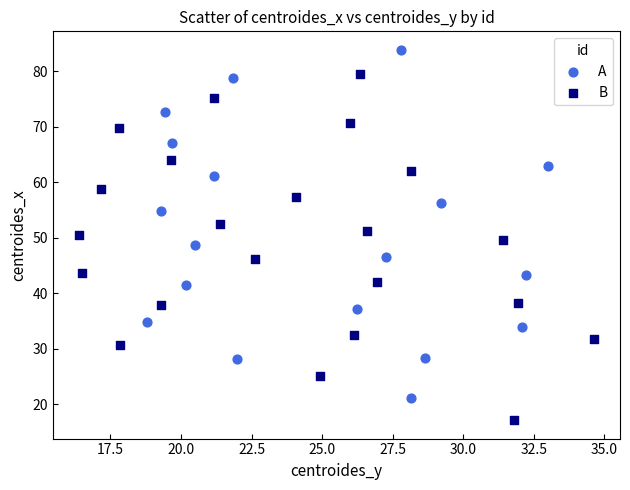

What are all the series names shown in the legend?

A, B